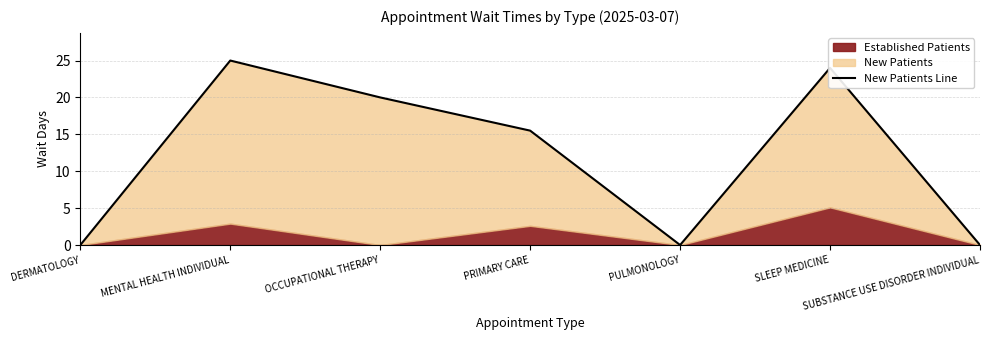

What is the sum of the values at PRIMARY CARE and DERMATOLOGY?

15.5